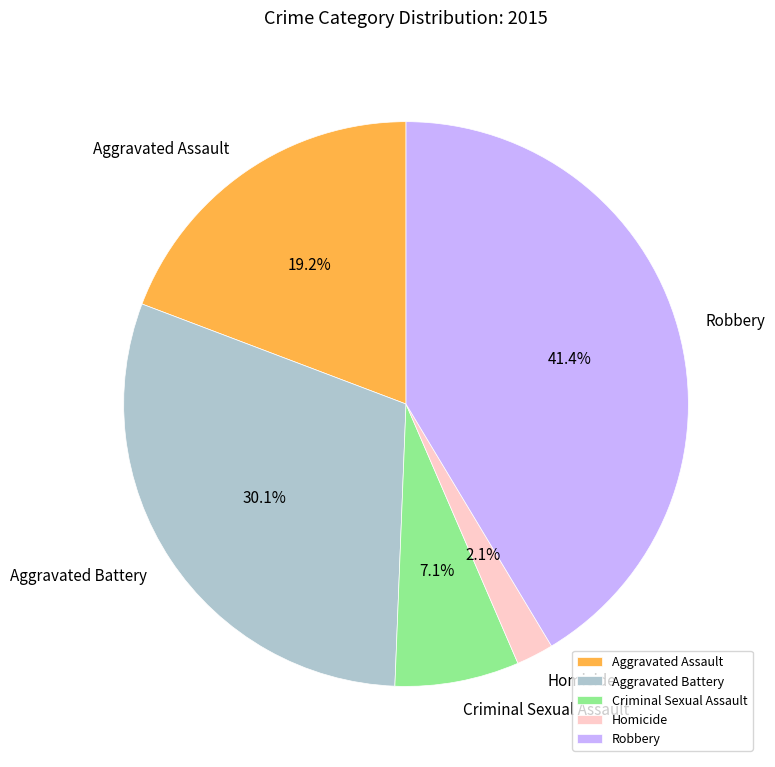

How many segments does this pie chart have?

5